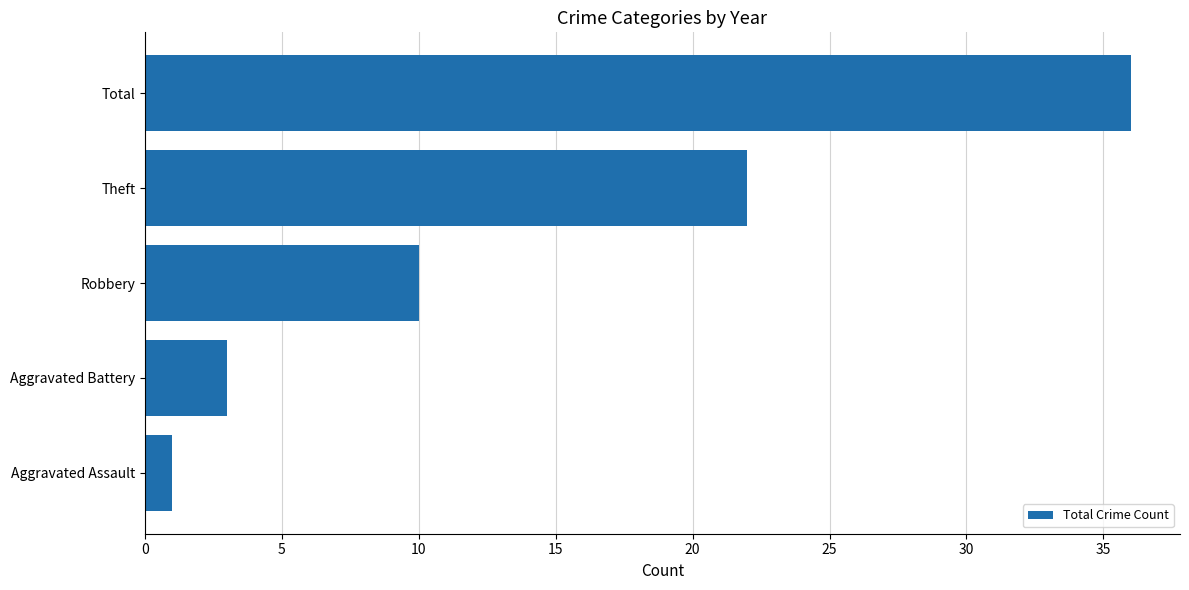

Reading top to bottom, list all the values displayed in this chart.

Total=36	Theft=22	Robbery=10	Aggravated Battery=3	Aggravated Assault=1